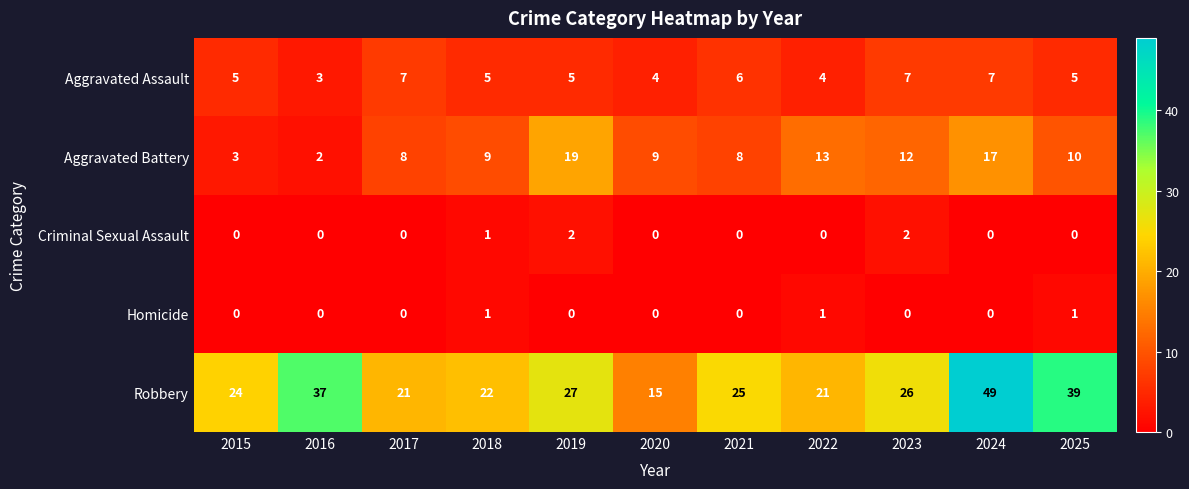

Which category has the highest value in the Aggravated Battery series?

2019